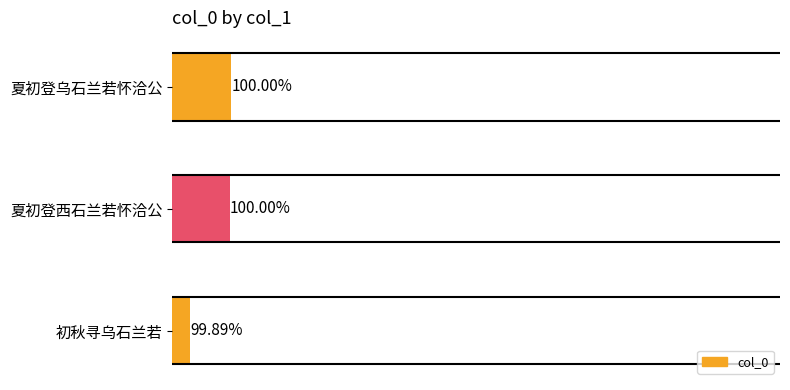

Does the chart contain any negative values?

No